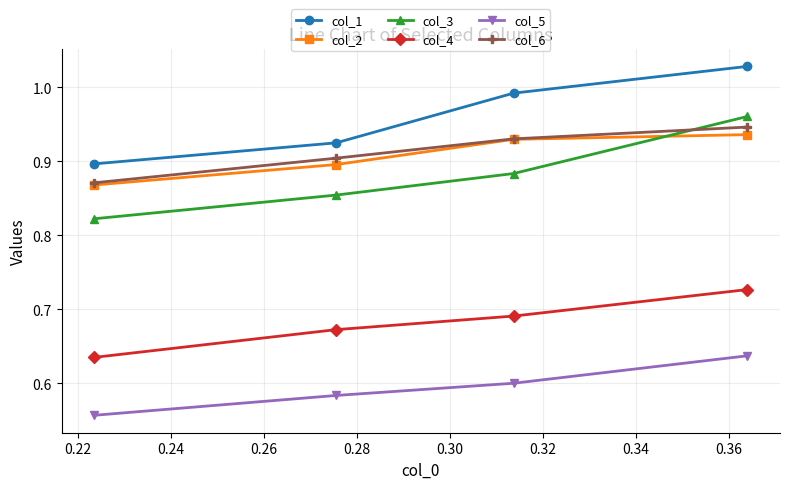

How many lines are shown in the chart?

6